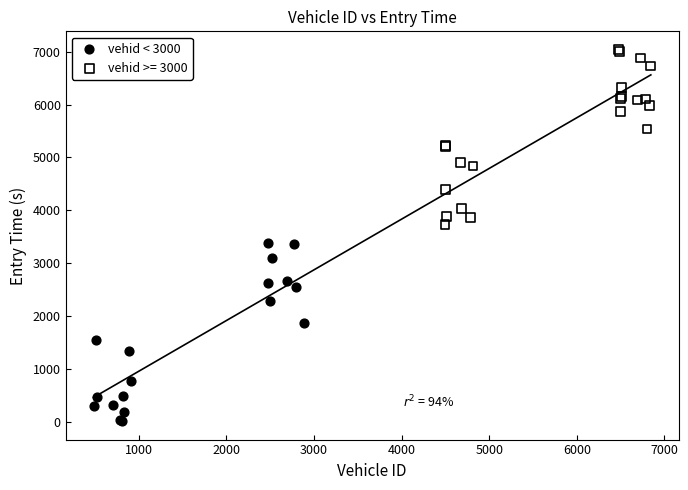

Which series contains the lowest Y value?

vehid < 3000